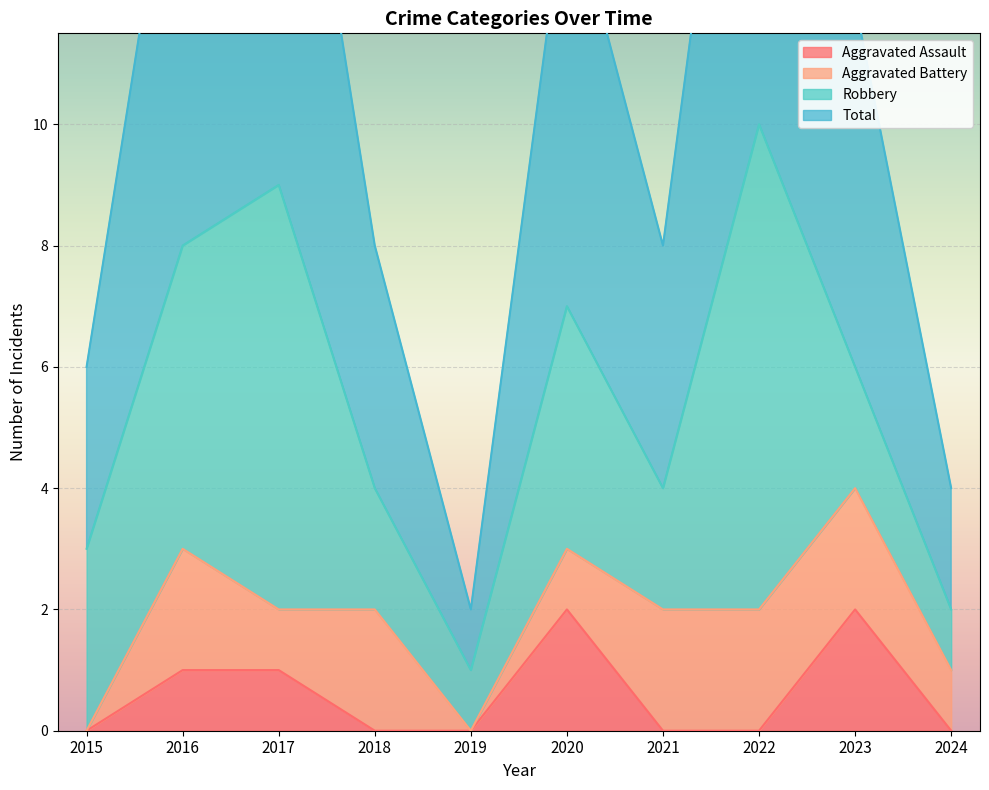

True or false: Aggravated Assault and Total cross at least once.

False